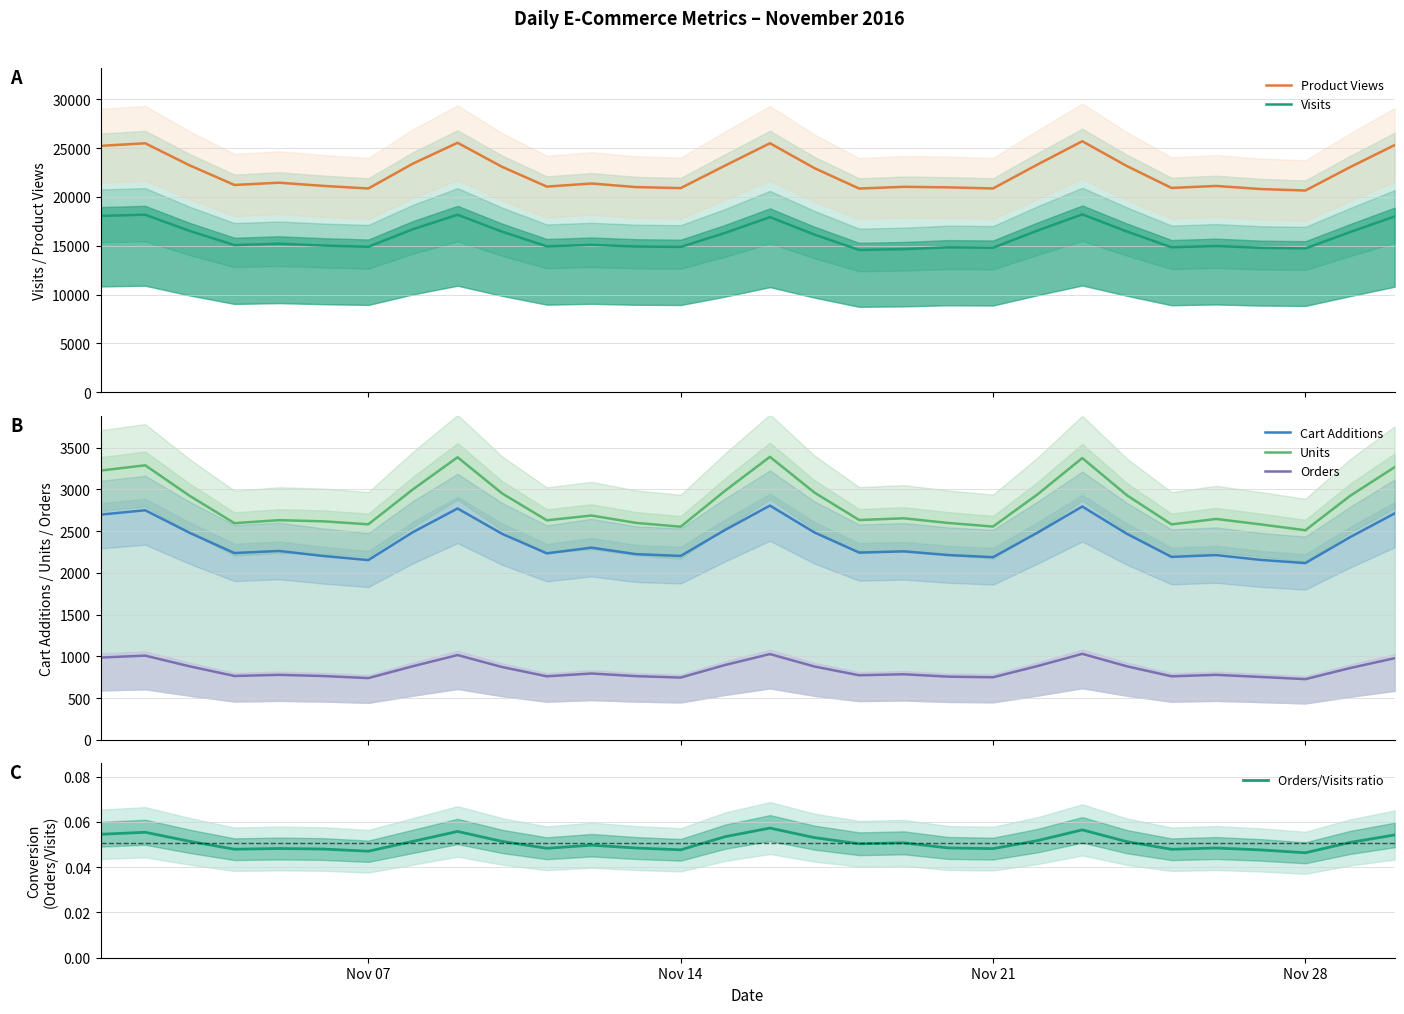

True or false: Visits has more than 0 interior local peaks.

True